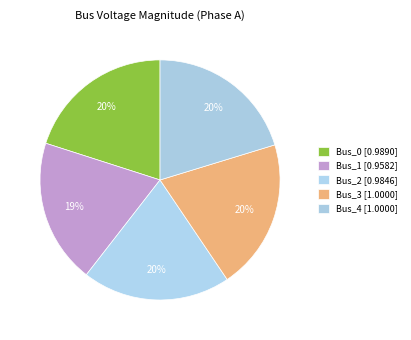

Count the number of slices in the pie.

5